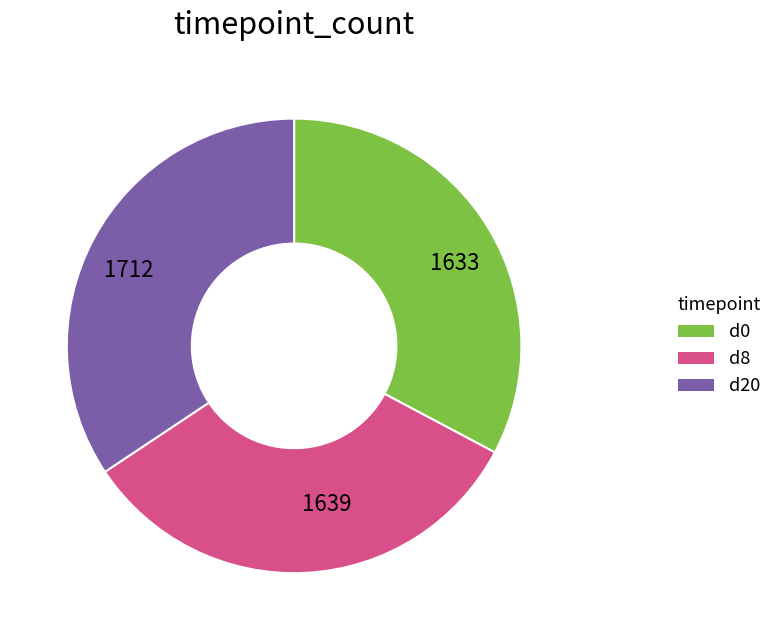

Is there any slice that represents more than half of the pie?

No